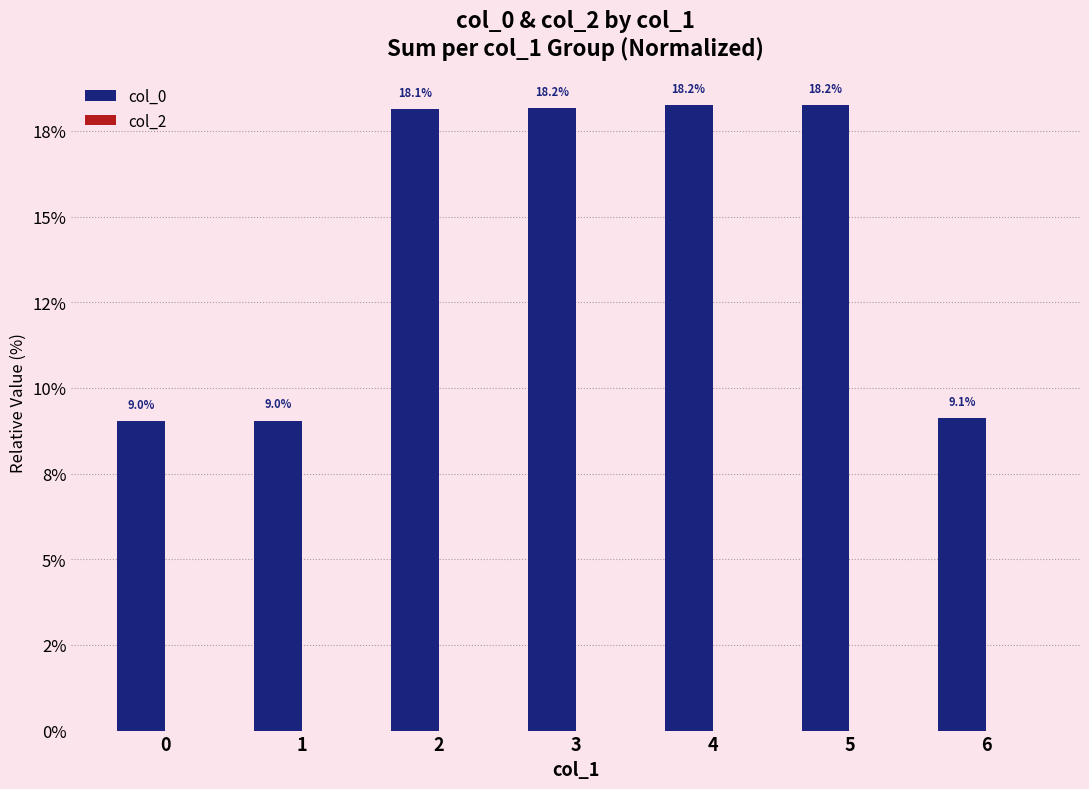

Are the bars horizontal?

No